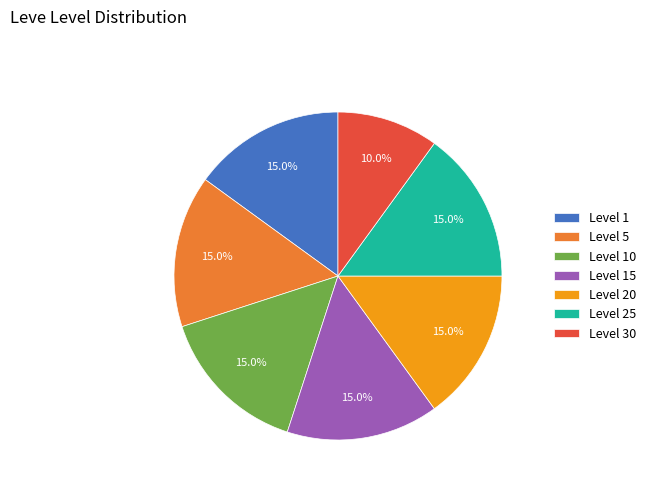

What percentage do Level 1 and Level 20 together represent?

30.0%